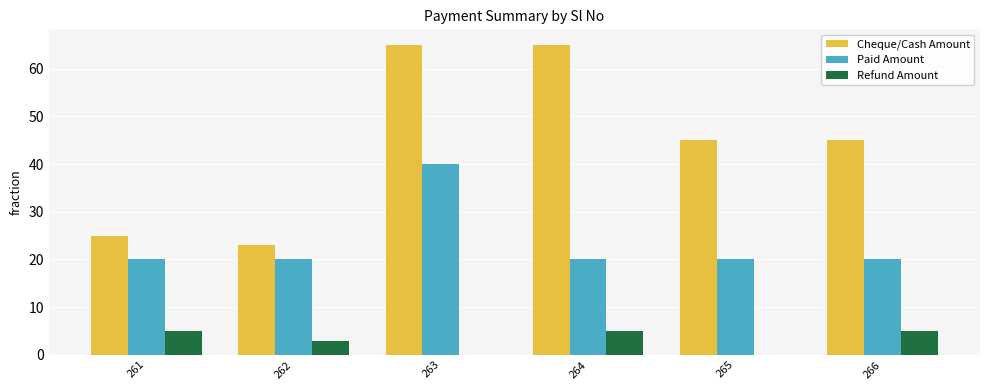

Which series has the widest spread of values?

Cheque/Cash Amount